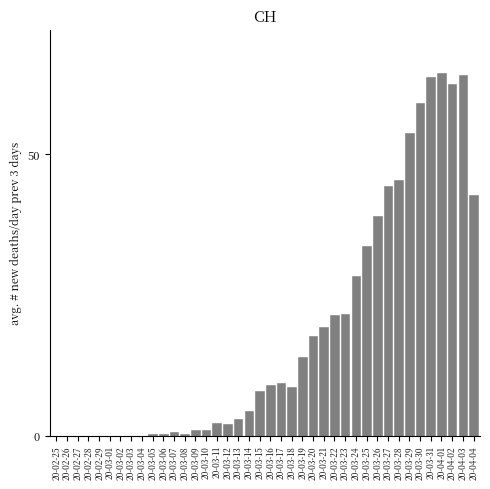

What is the ratio of the value at 20-03-22 to the value at 20-03-21?

1.1